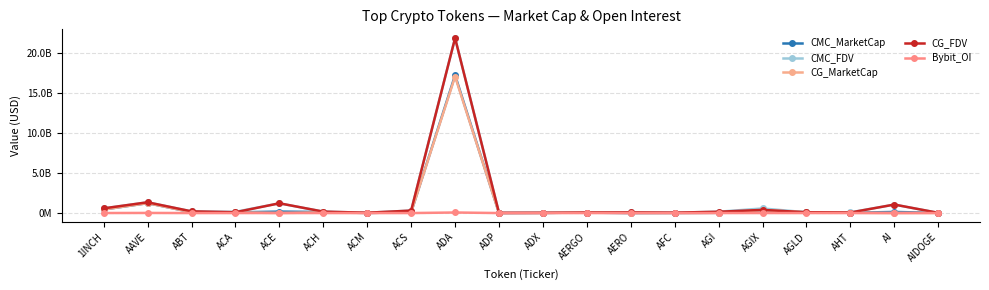

At which label does Bybit_OI reach its minimum?

ABT